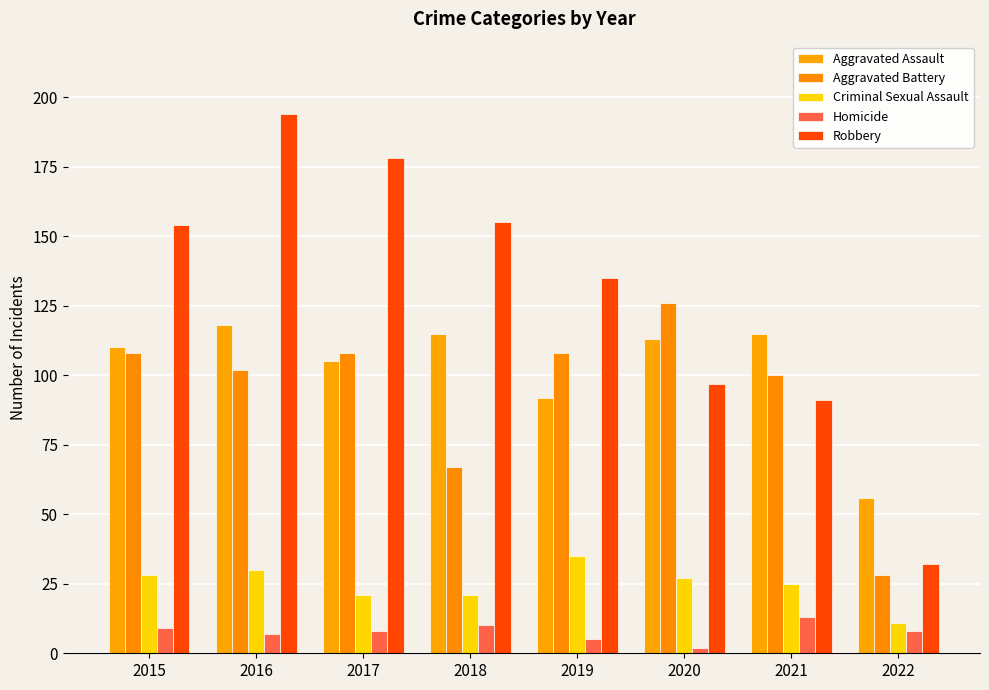

At which category is the sum across all series the highest?

2016